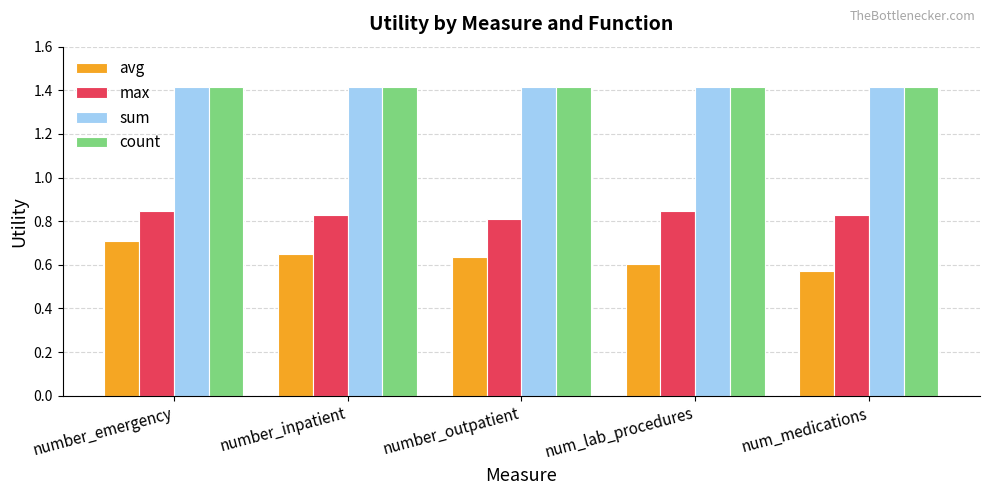

Count the max values in the range 0 to 1.

5